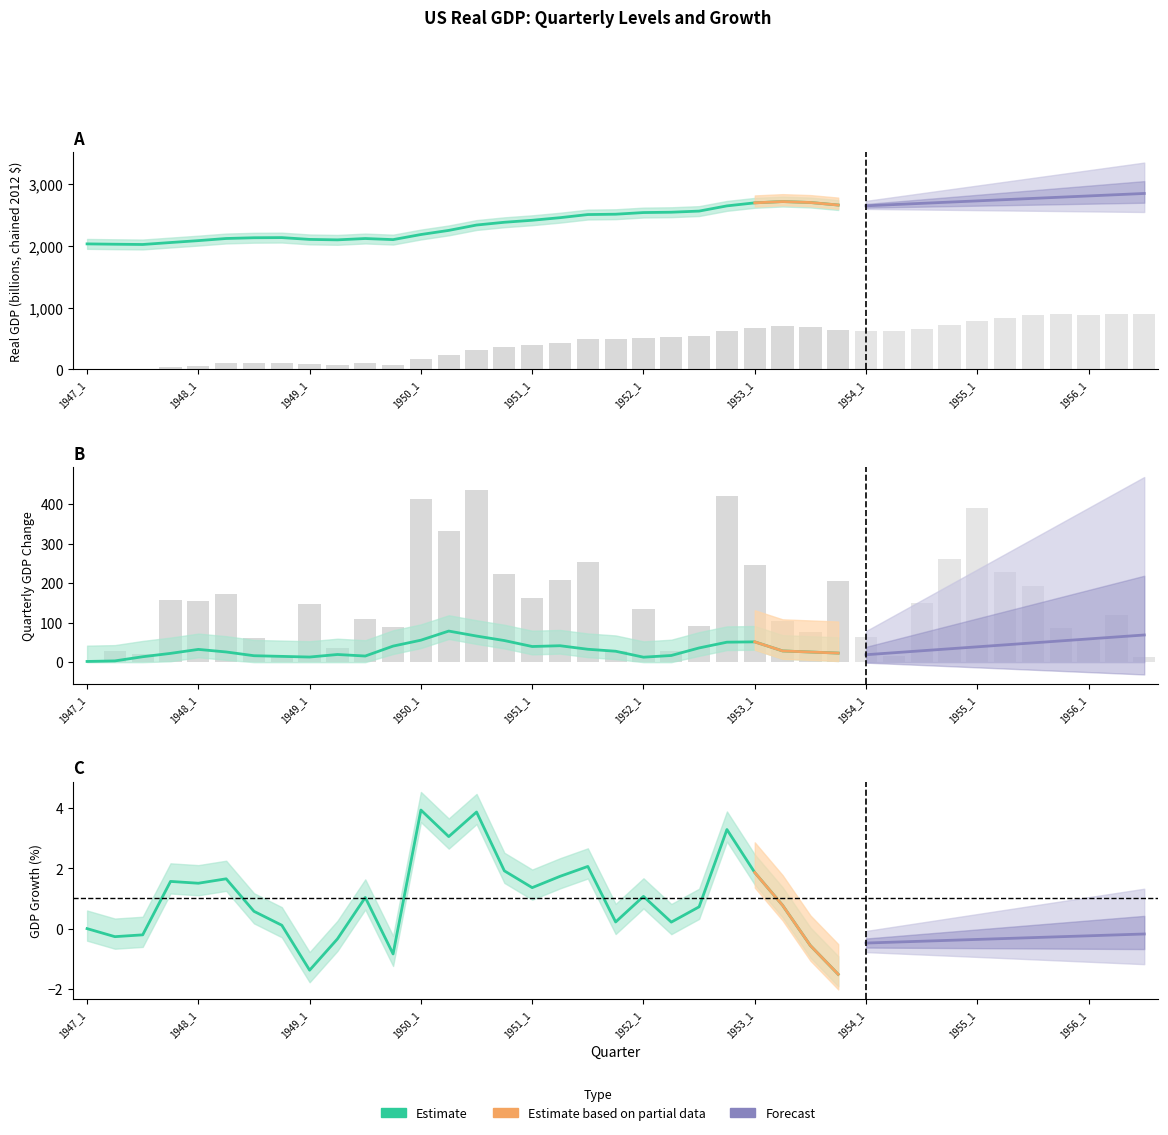

What is the difference between the second highest and second lowest values in the GDP_growth_pct series?

5.2